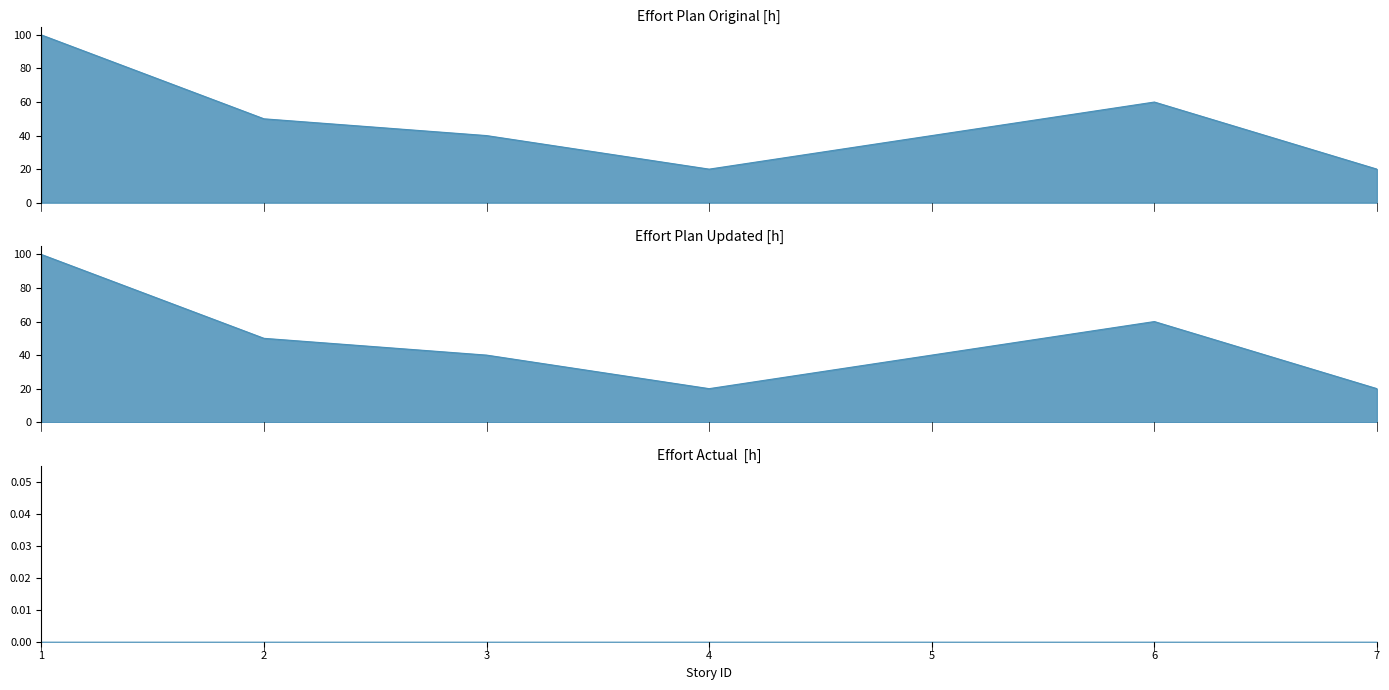

What is the sum of all Effort Plan Original [h] line values?

330